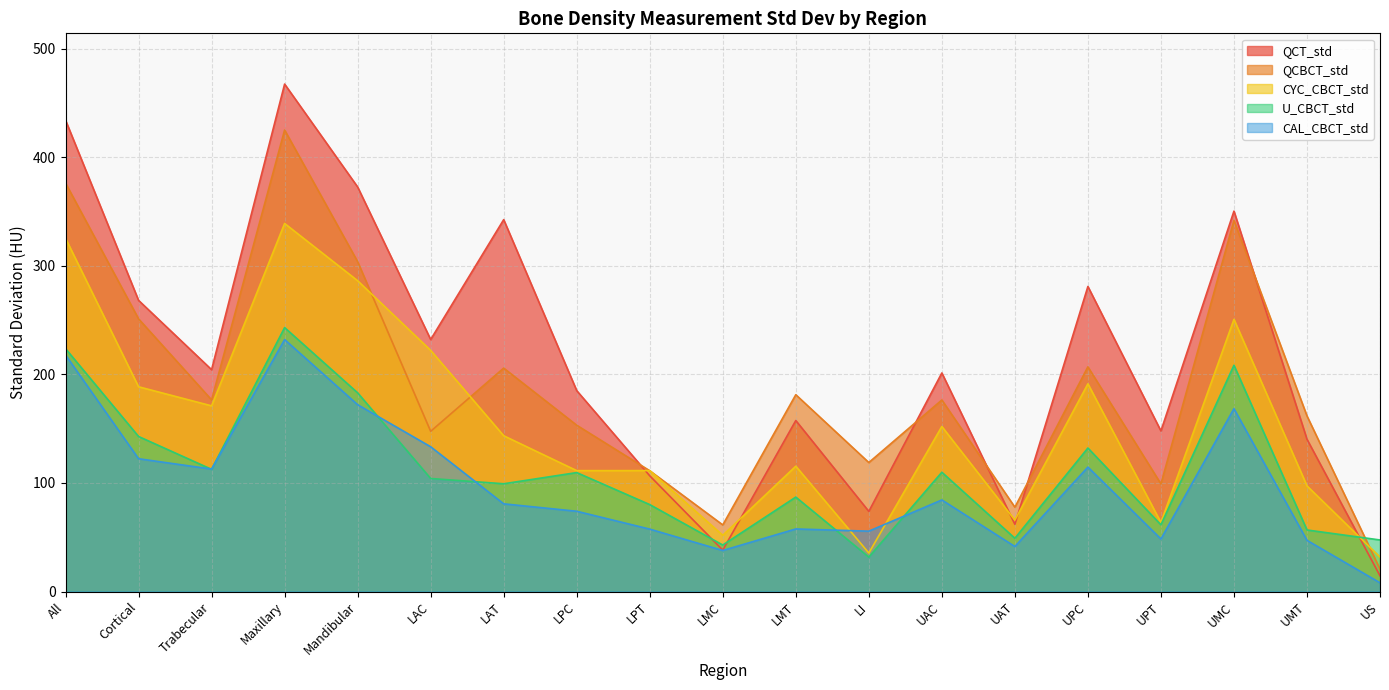

Rank the series by their maximum value, from highest to lowest.

QCT_std, QCBCT_std, CYC_CBCT_std, U_CBCT_std, CAL_CBCT_std